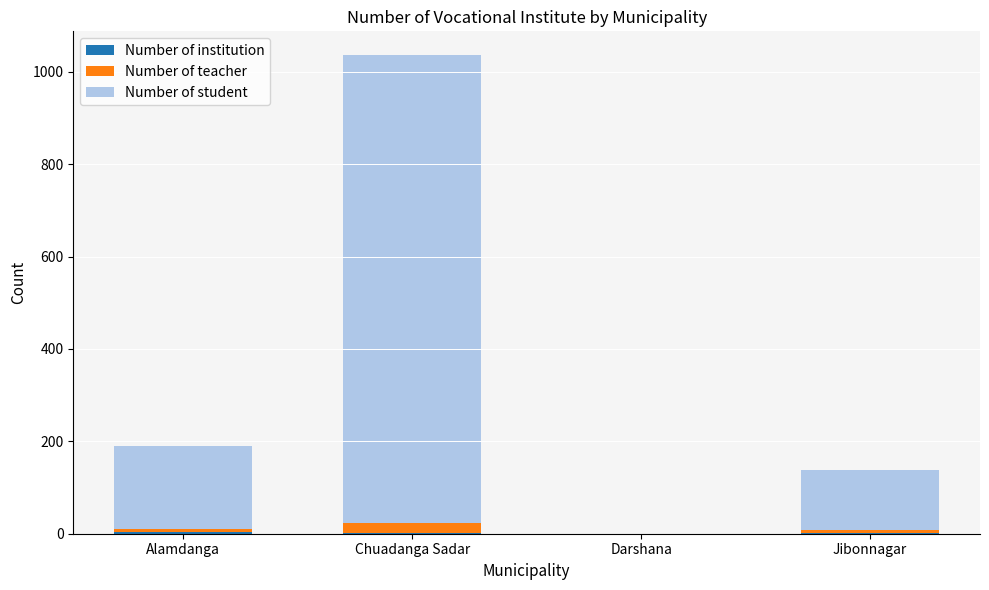

At which category is the sum across all series the highest?

Chuadanga Sadar